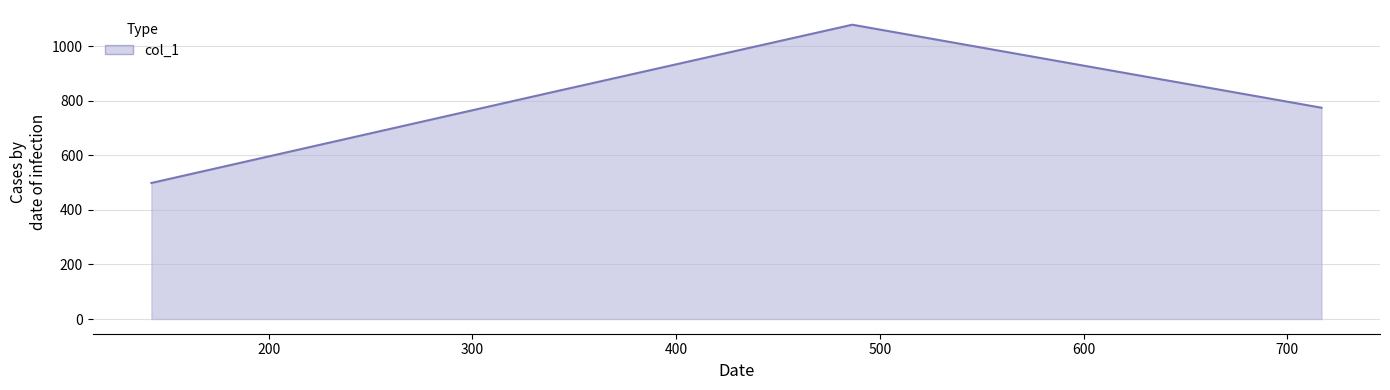

What is the difference between the maximum and second lowest values?

304.3